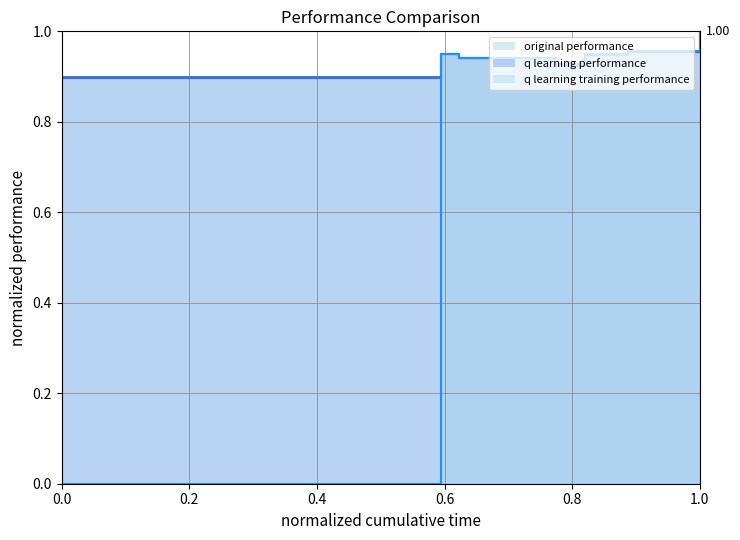

Between 0.4 and 0.6, which series saw the biggest shift?

original performance line